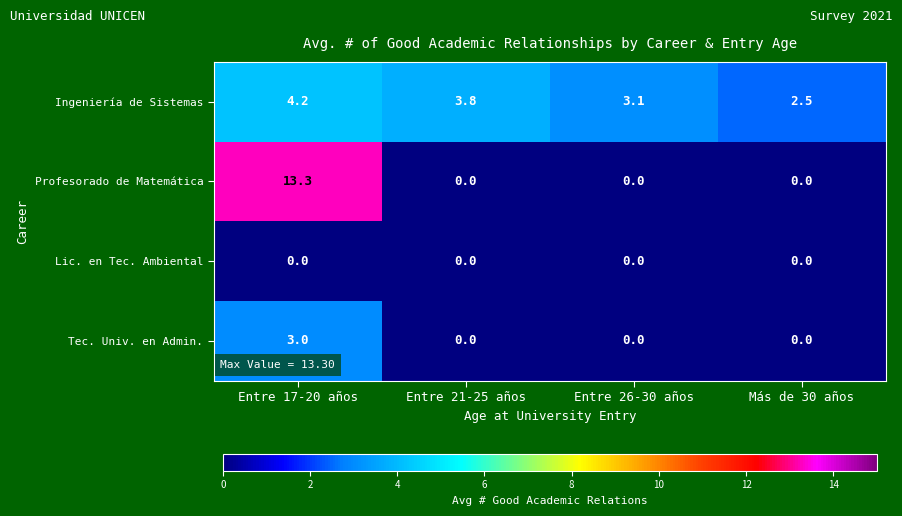

Rank the series by their maximum value, from highest to lowest.

Profesorado de Matemática, Ingeniería de Sistemas, Tec. Univ. en Admin., Lic. en Tec. Ambiental